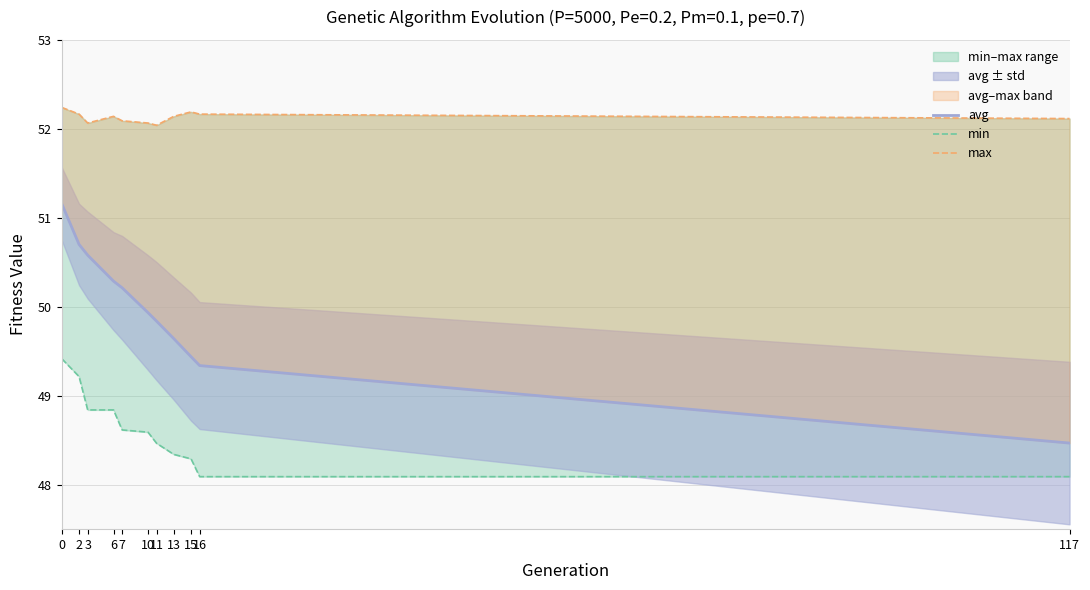

Reading right to left, extract all data points from this chart.

avg: 48.5	49.3	49.4	49.6	49.8	49.9	50.2	50.3	50.6	50.7	51.2
min: 48.1	48.1	48.3	48.3	48.5	48.6	48.6	48.8	48.8	49.2	49.4
max: 52.1	52.2	52.2	52.1	52.0	52.1	52.1	52.1	52.1	52.2	52.2